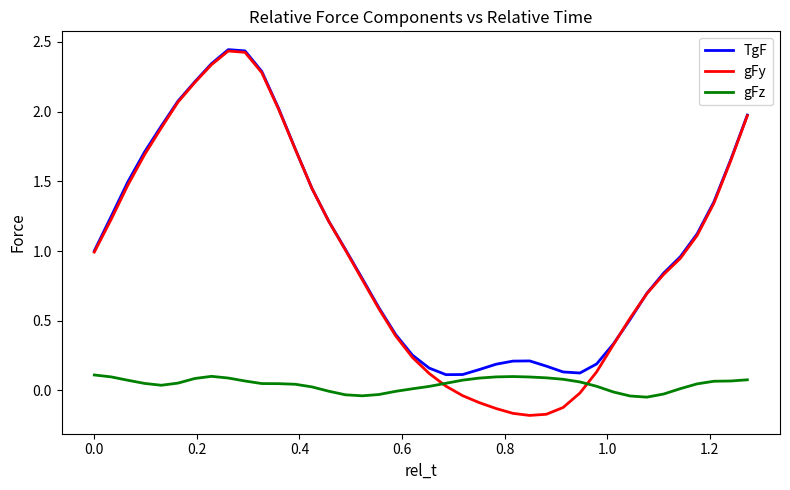

Which series has the largest range (max minus min)?

gFy